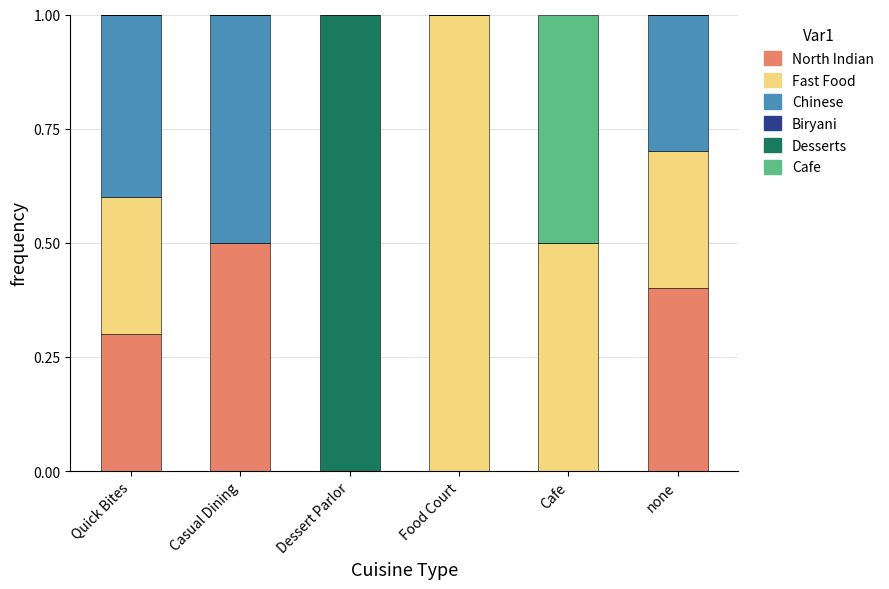

What is the total value across all series at none?

1.0